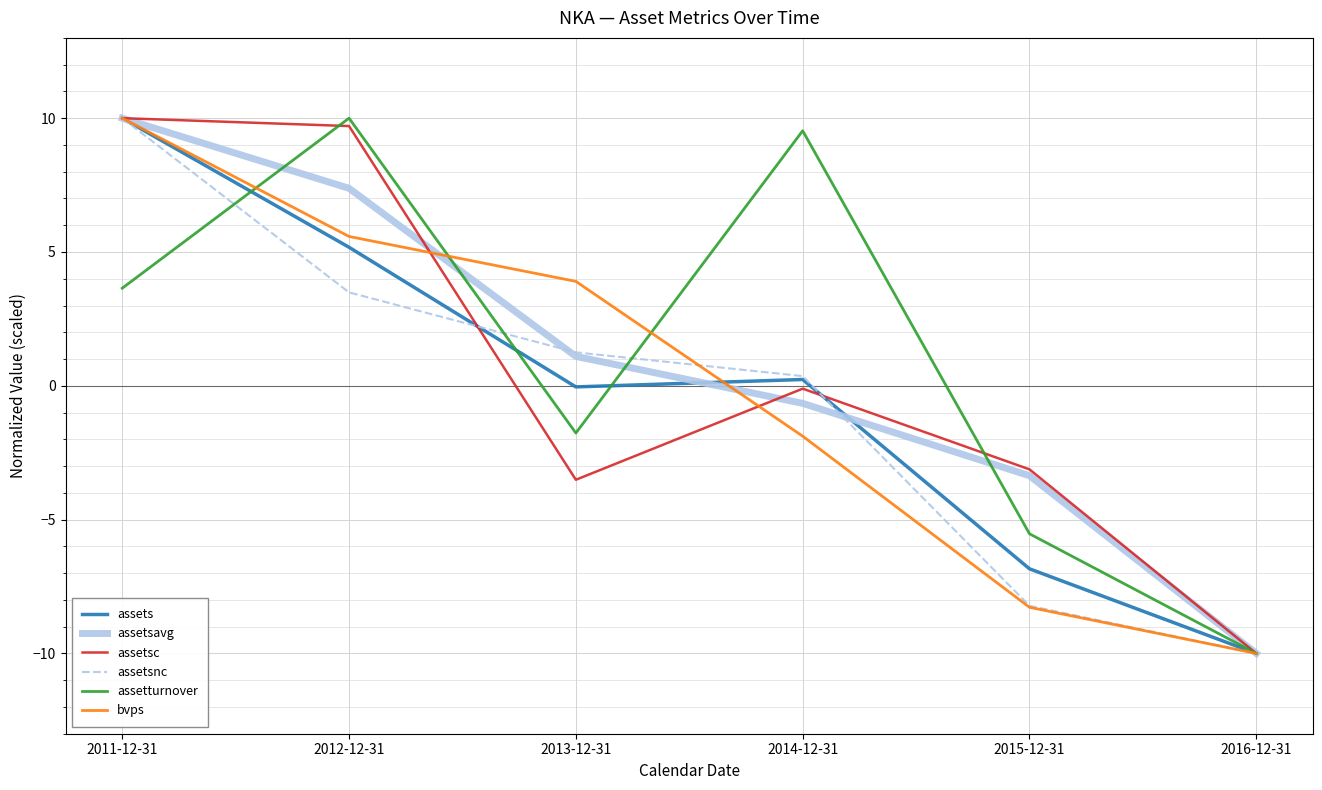

At how many categories does at least one series exceed 5?

3